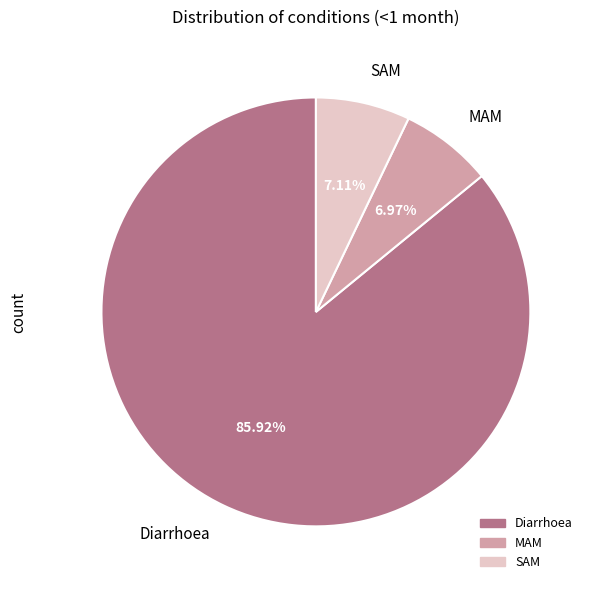

Is there a majority slice in this chart?

Yes